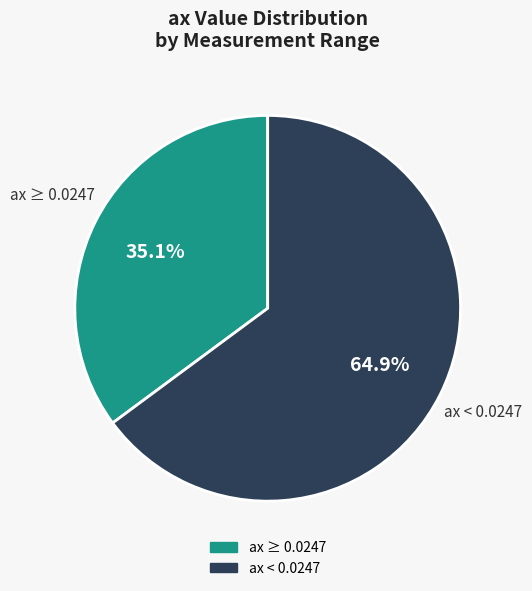

Does any single category account for the majority?

Yes